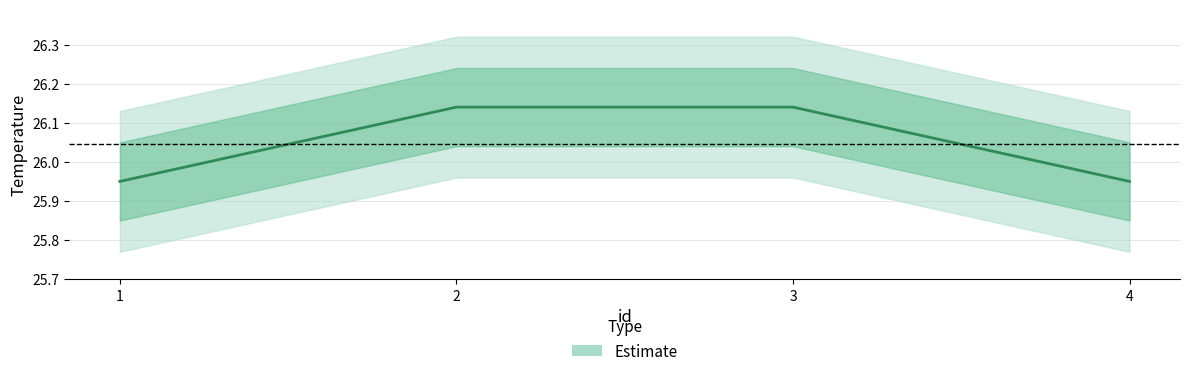

What is the ratio of the value at 4 to the value at 1?

1.0